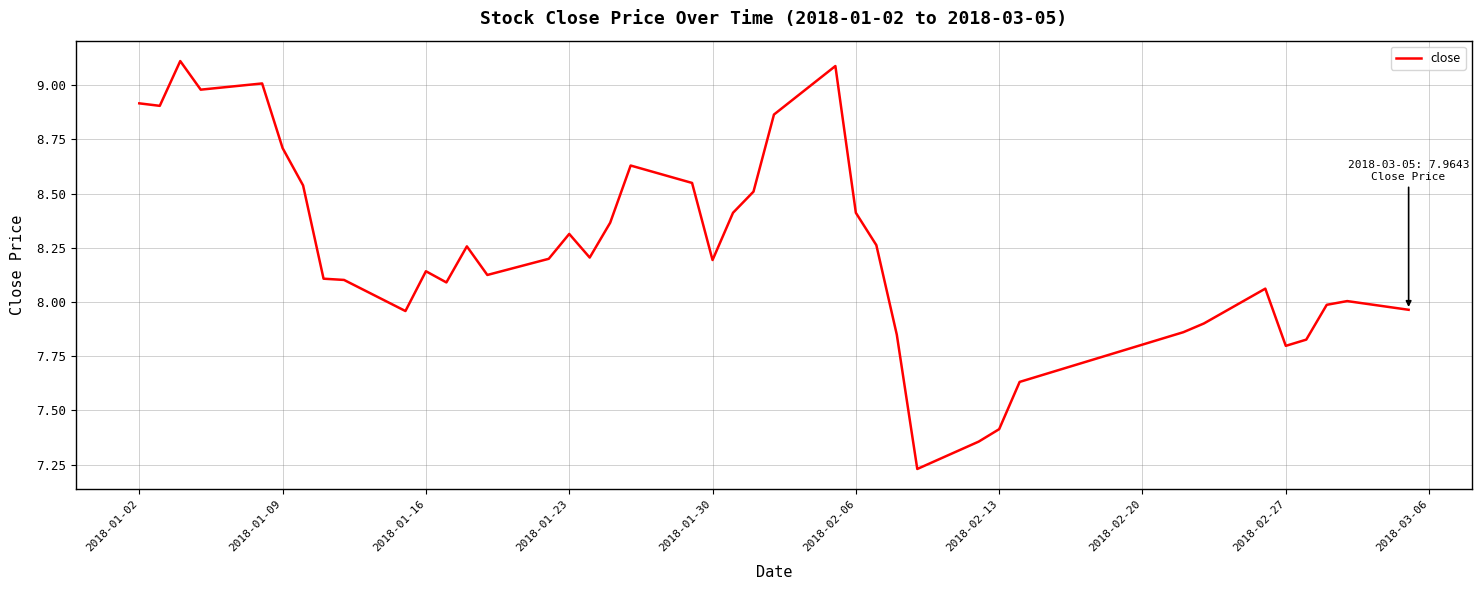

The value at 2018-01-30 is 8.2. True or false?

True